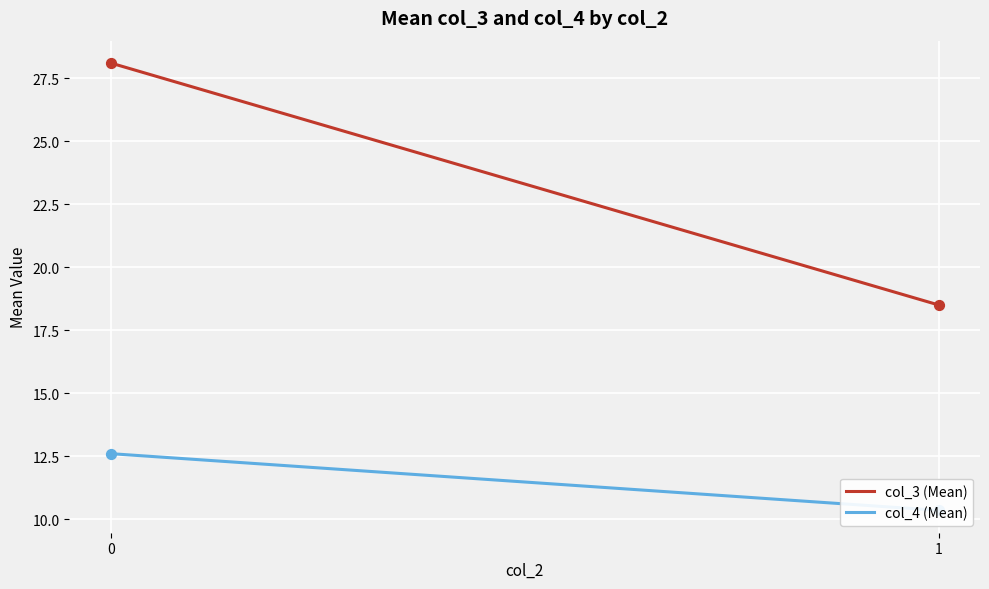

What are all the series names shown in the legend?

col_3 (Mean), col_4 (Mean)